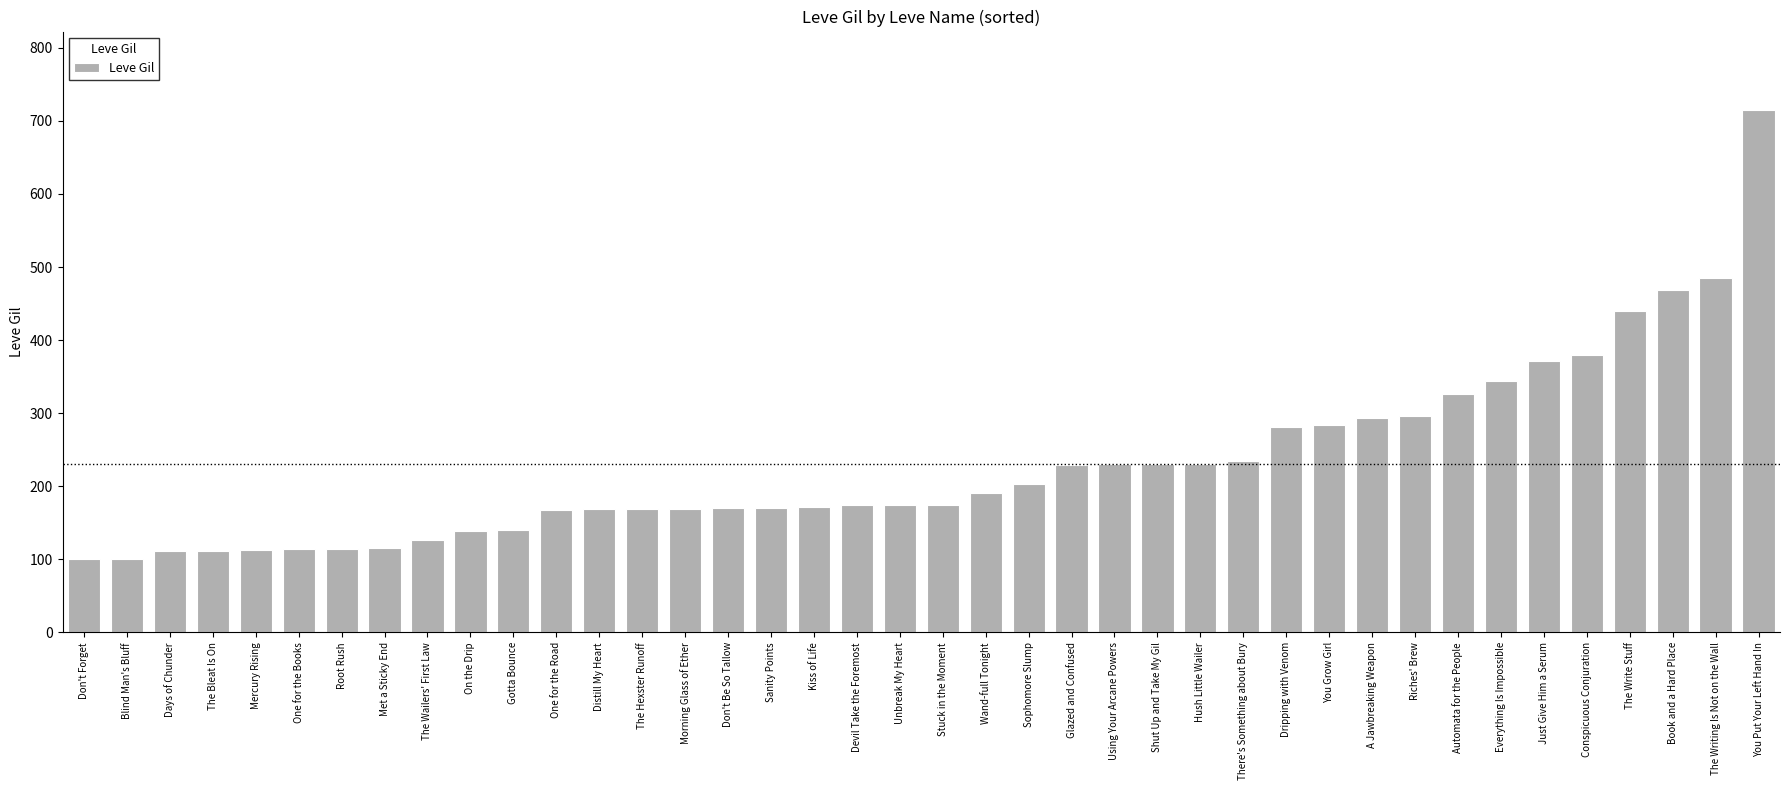

What is the smallest value displayed?

101